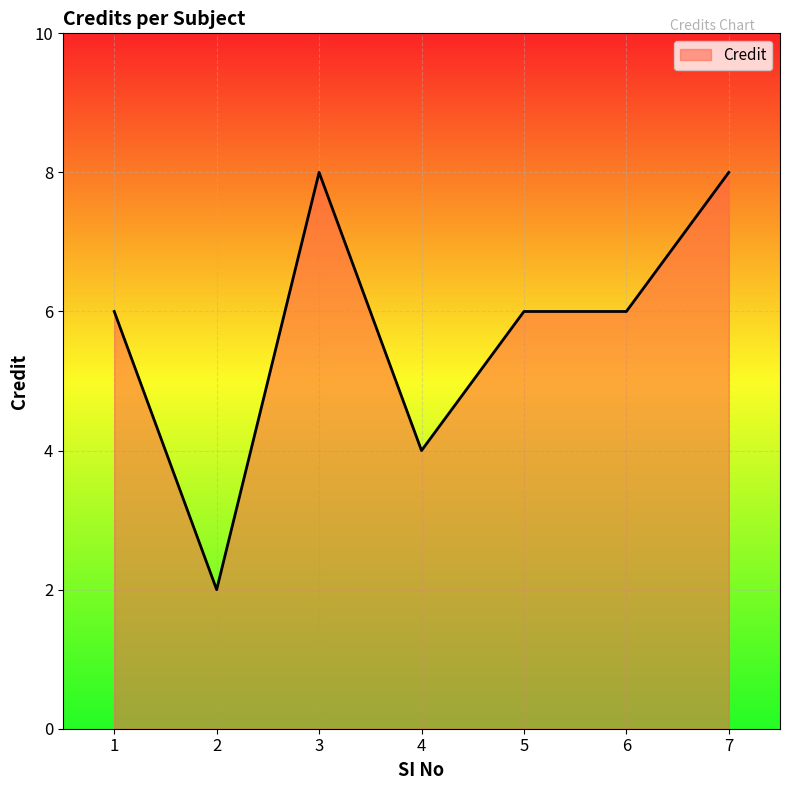

What is the approximate value at 1?

6